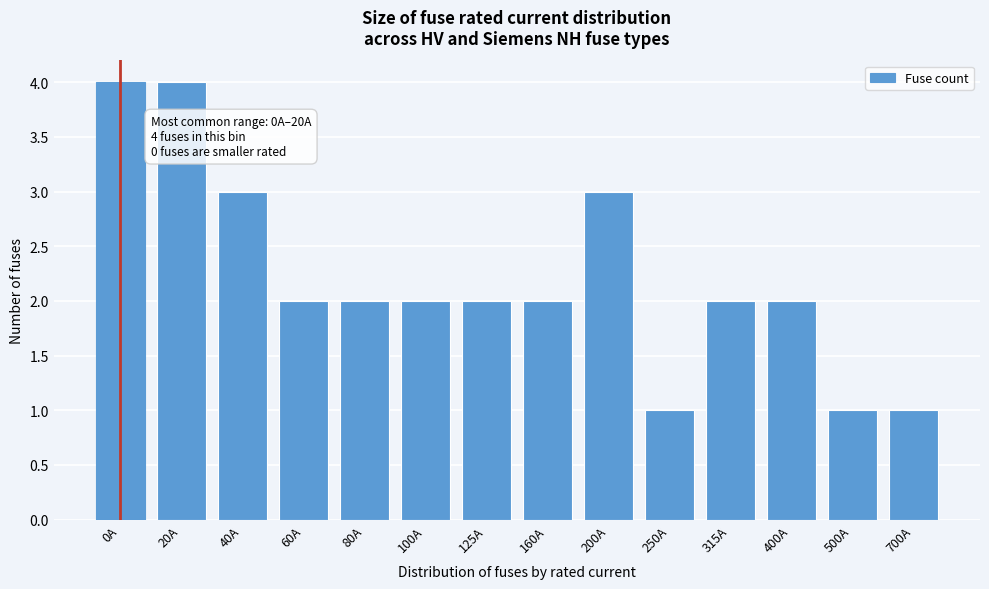

Reading left to right, extract all data points from this chart.

4	4	3	2	2	2	2	2	3	1	2	2	1	1